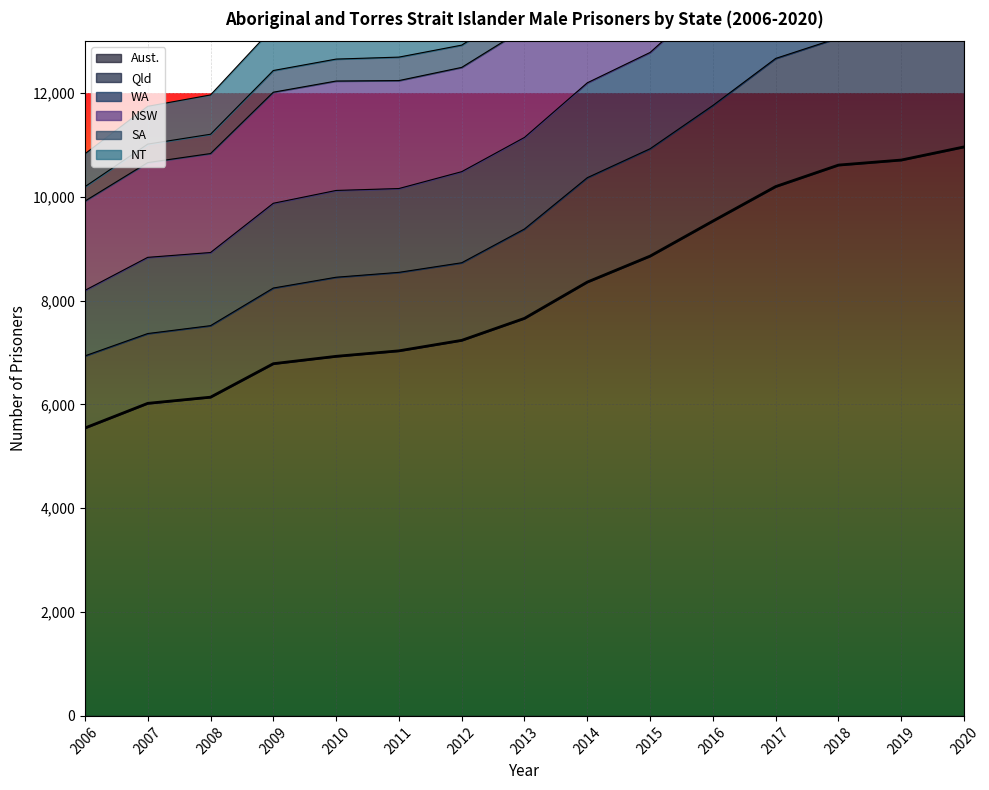

At how many categories does at least one series exceed 5648?

15